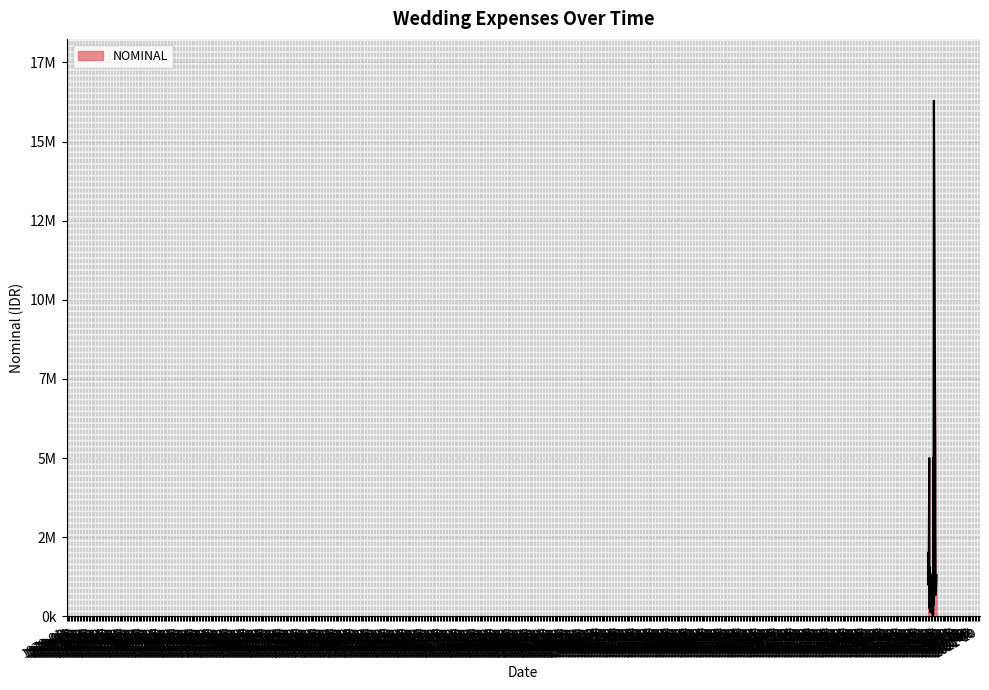

Where is the first local maximum?

2018-11-30